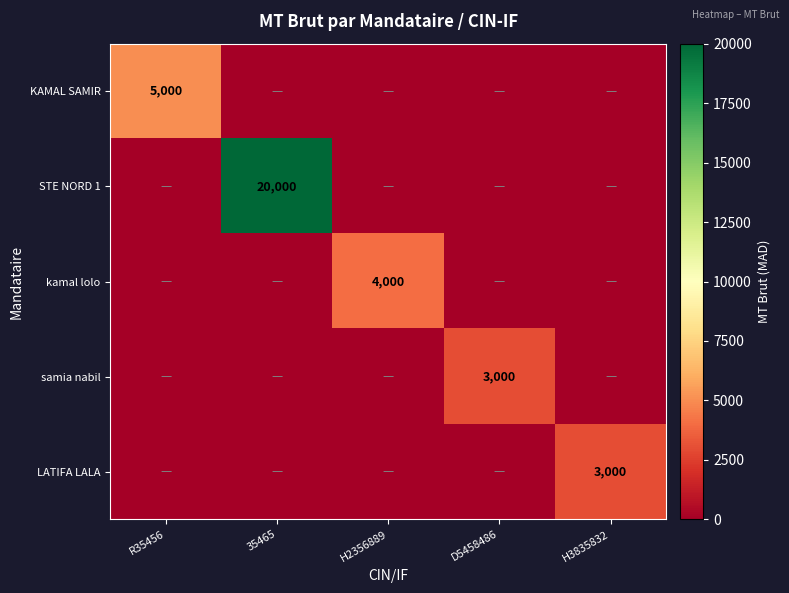

Is it true that KAMAL SAMIR equals 1492 at R35456?

False